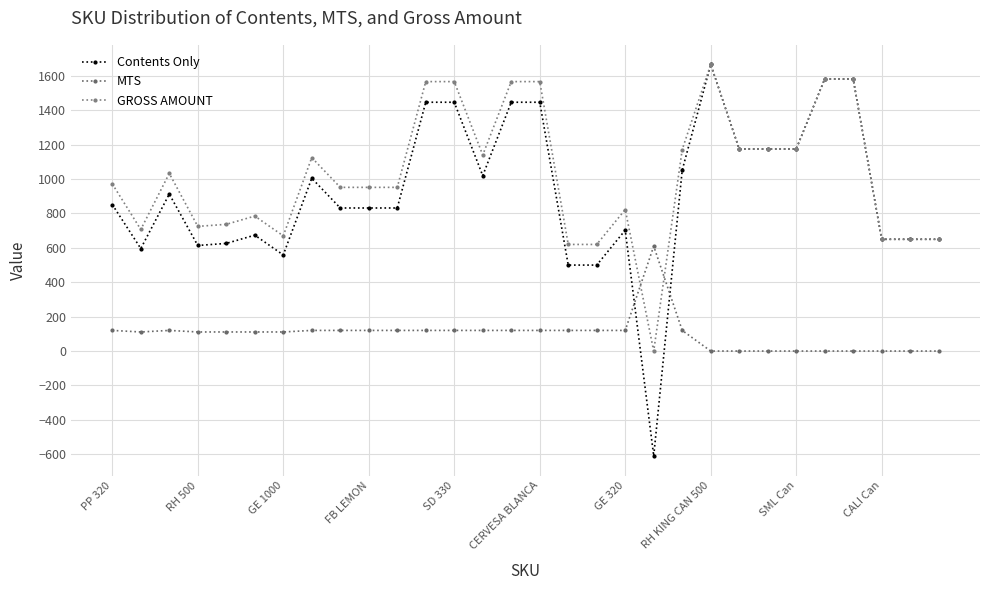

What is the value of the Contents Only point at the 26th from the left?

1582